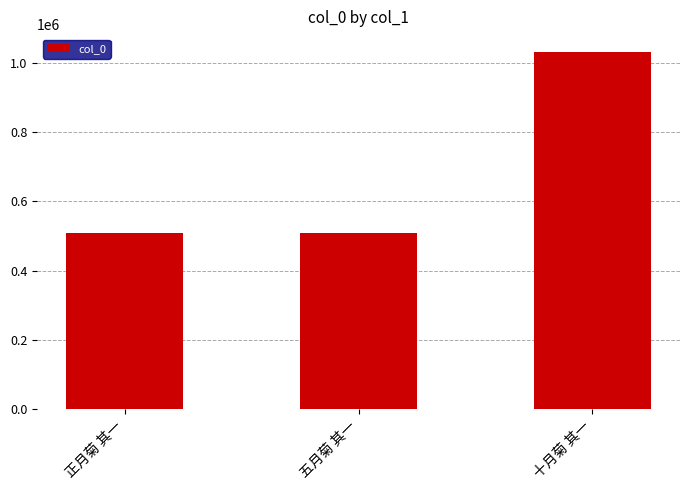

What is the difference between the maximum and minimum values?

521738